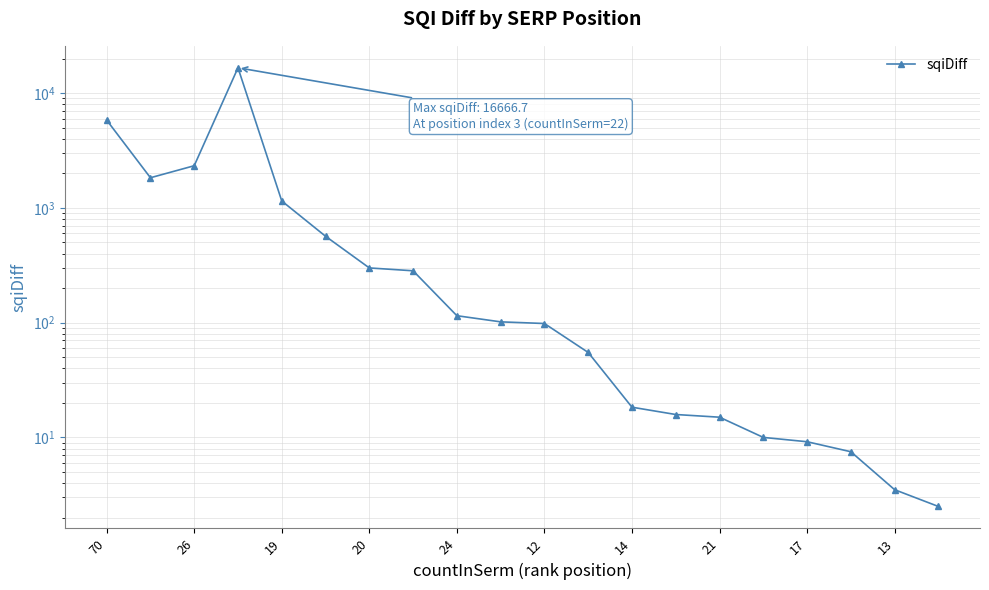

Count the number of values greater than 101.

10